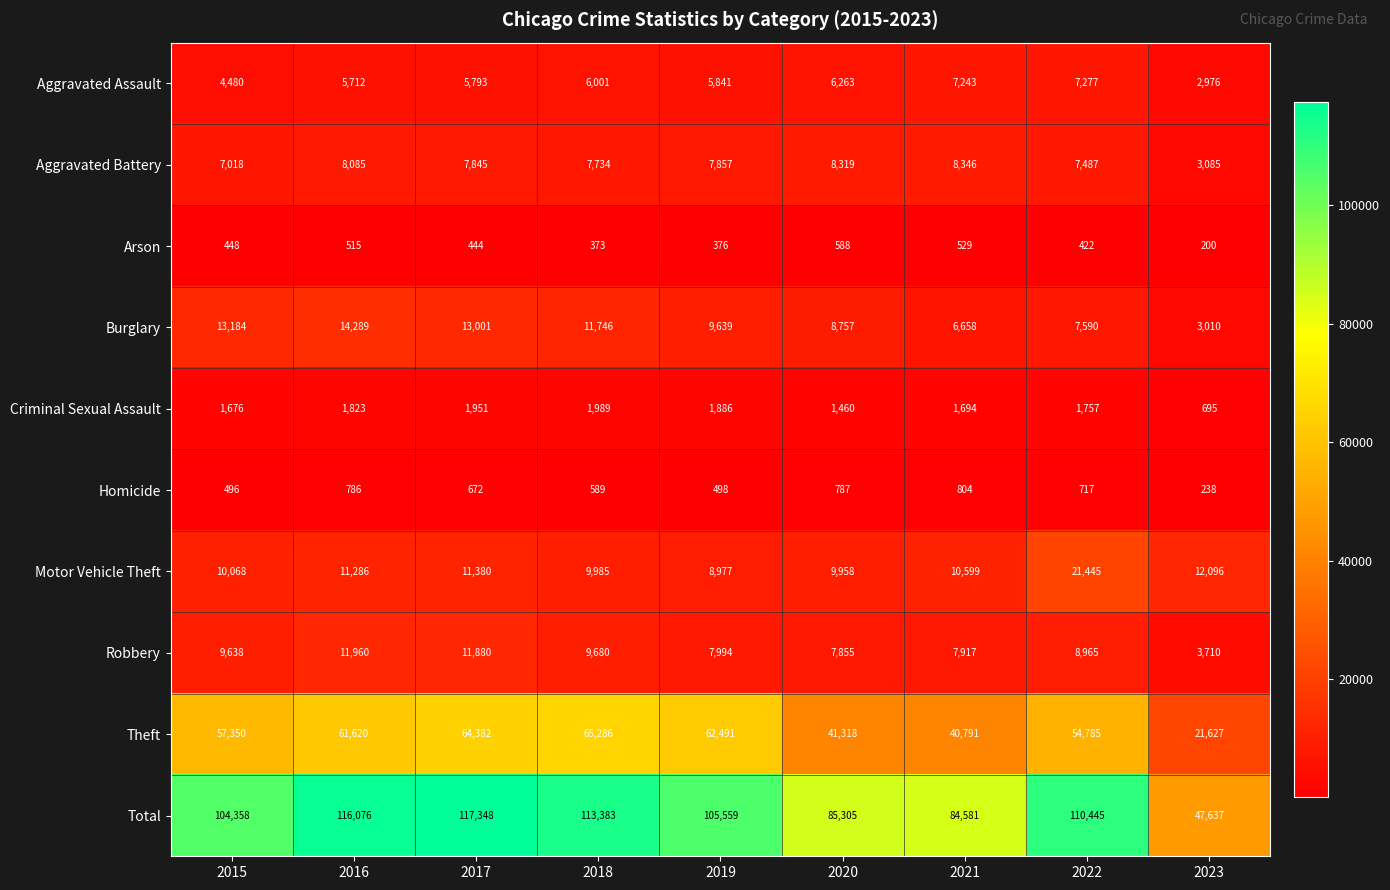

At 2018, list the series in order from largest to smallest.

Total, Theft, Burglary, Motor Vehicle Theft, Robbery, Aggravated Battery, Aggravated Assault, Criminal Sexual Assault, Homicide, Arson